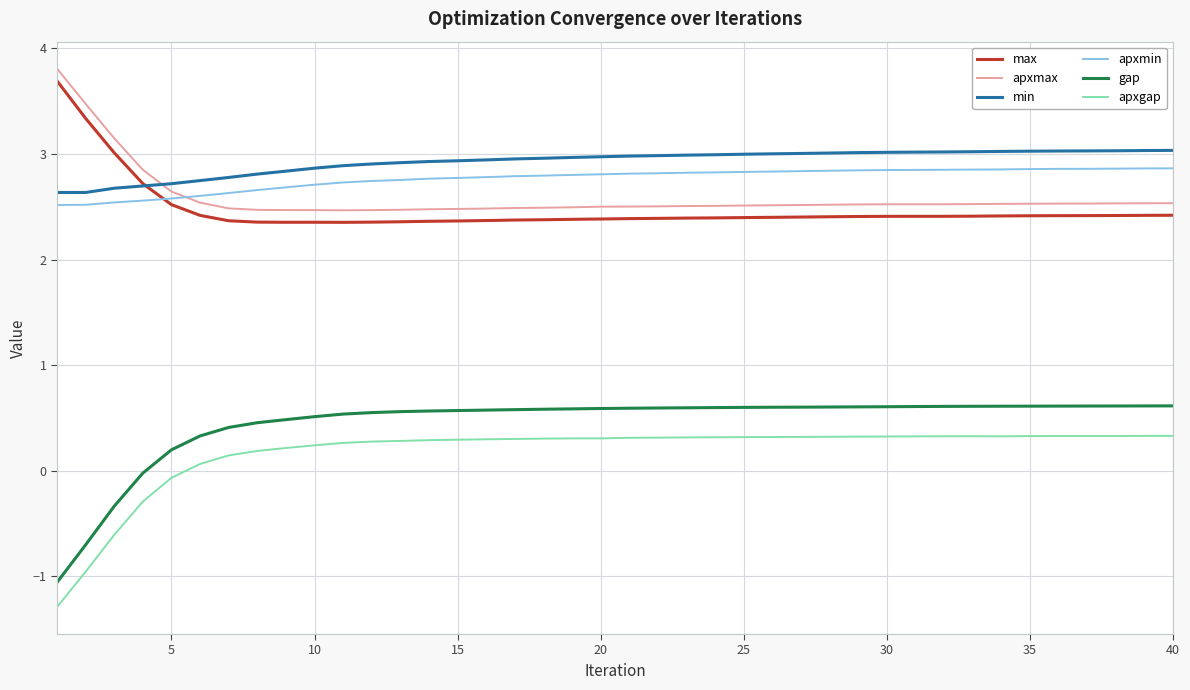

What is the maximum value for max?

3.7